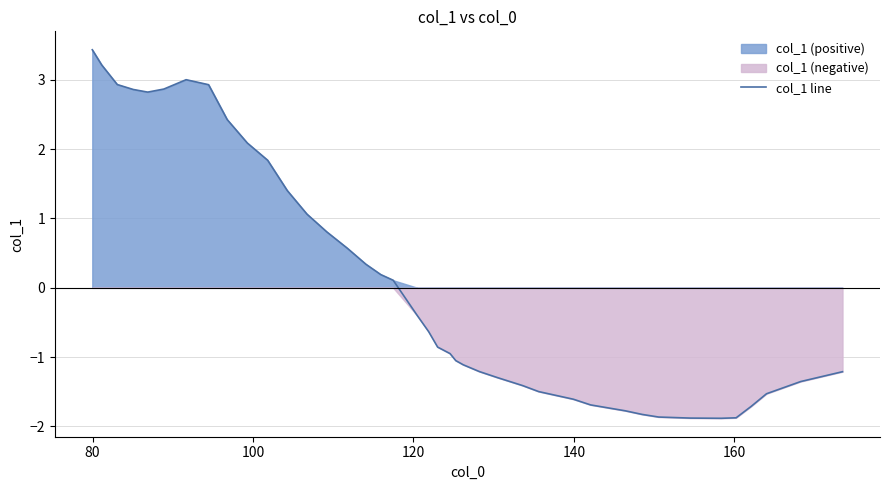

What is the highest value of the col_1 line series?

3.4